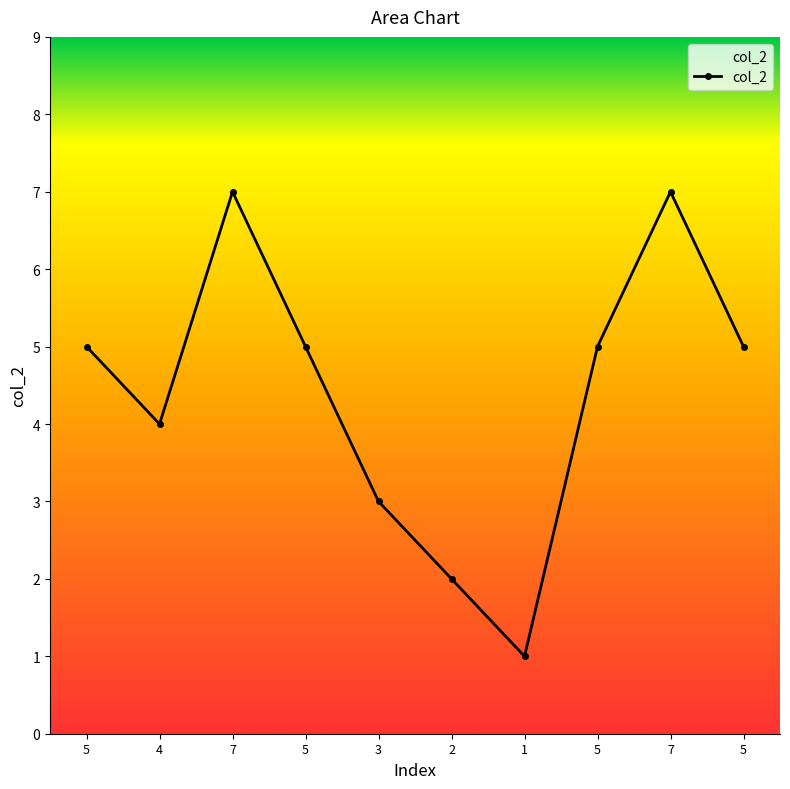

The chart shows a value of 8 at 5. True or false?

False